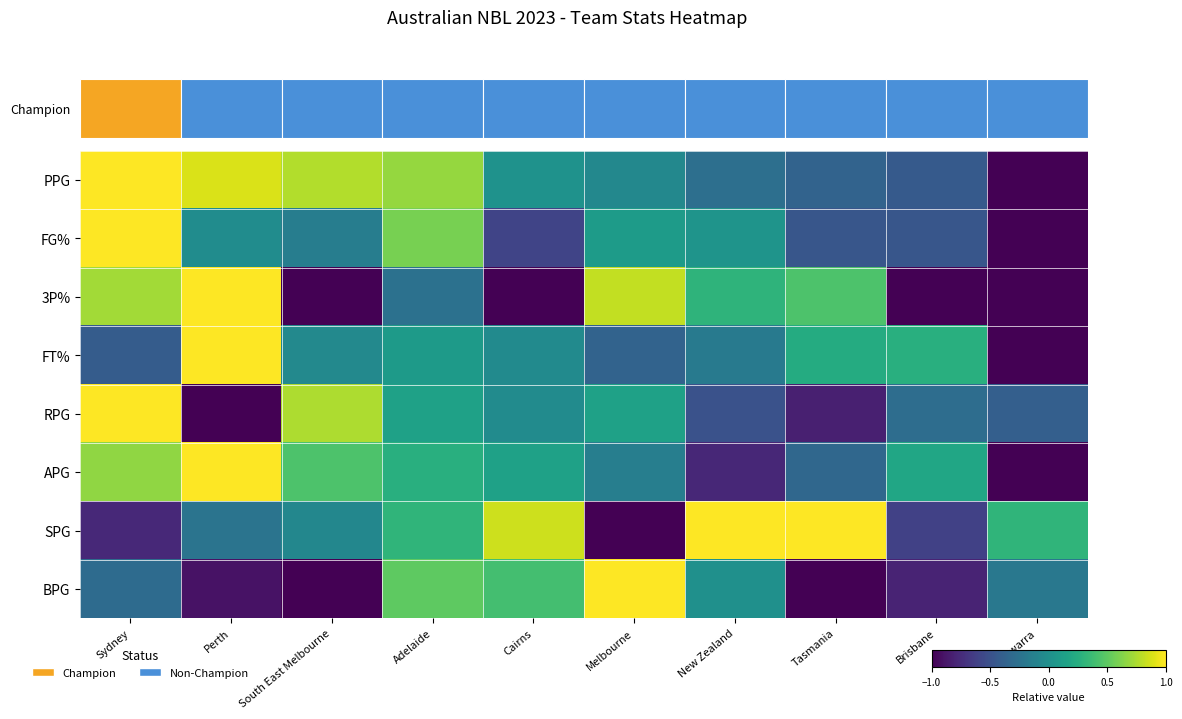

What is the average value of the 3P% series?

-0.1